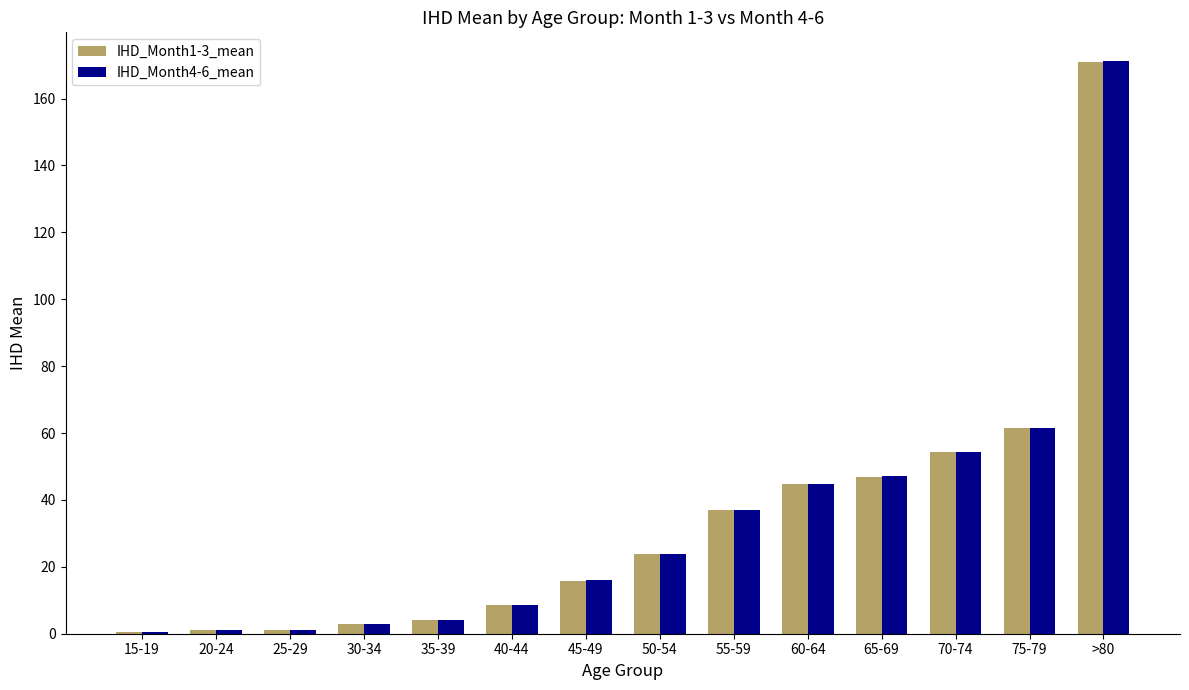

At which category is the sum across all series the highest?

>80